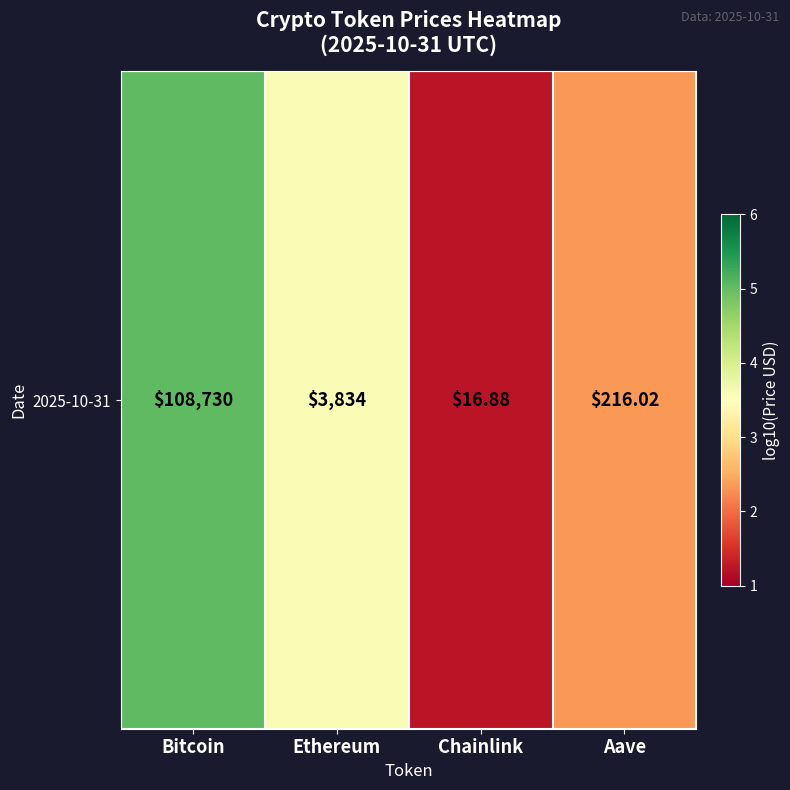

What is the average value?

3.0